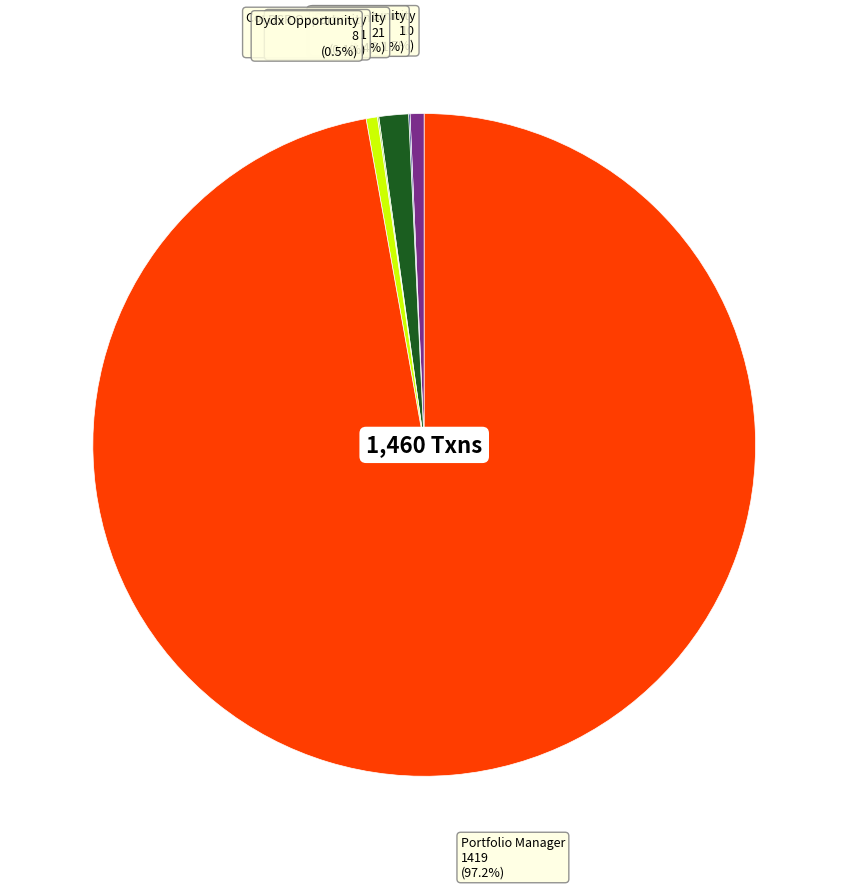

Is there any slice that represents more than half of the pie?

Yes